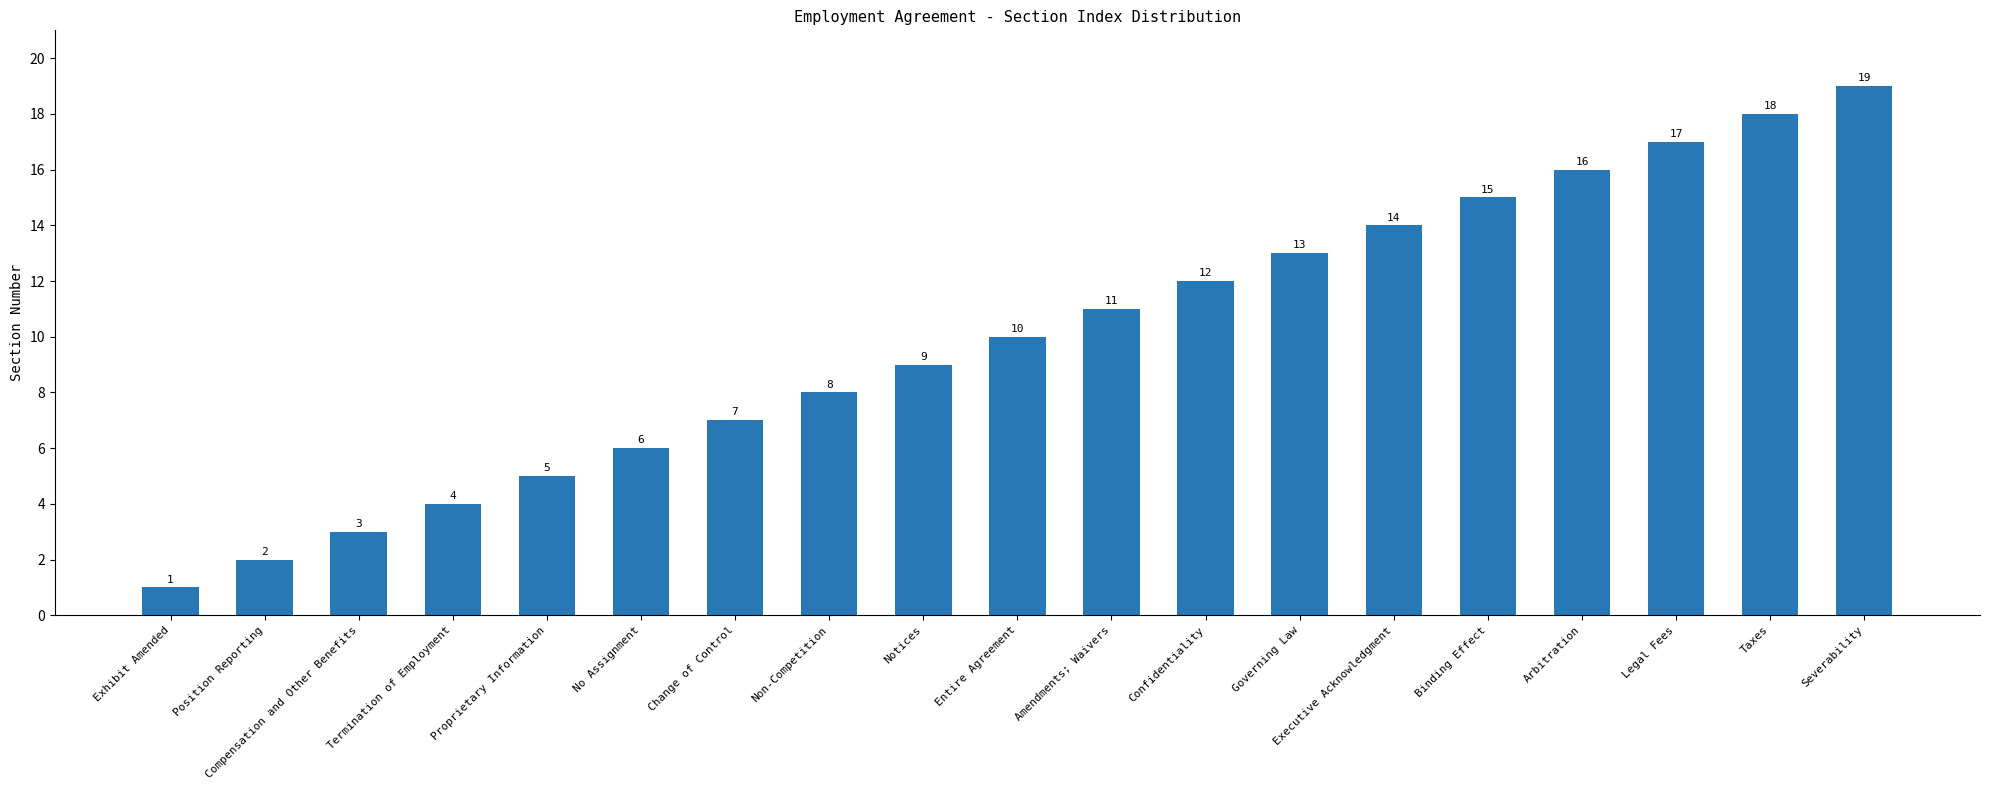

Where is the data nearest to the value 10?

Entire Agreement